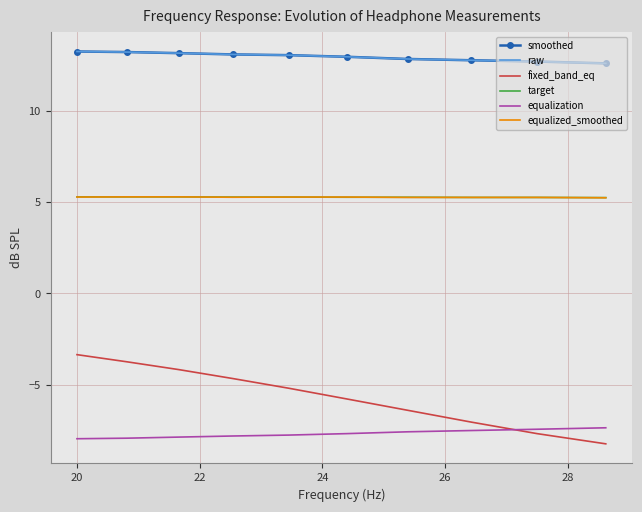

What is the difference between the second highest and minimum values in the smoothed series?

0.6